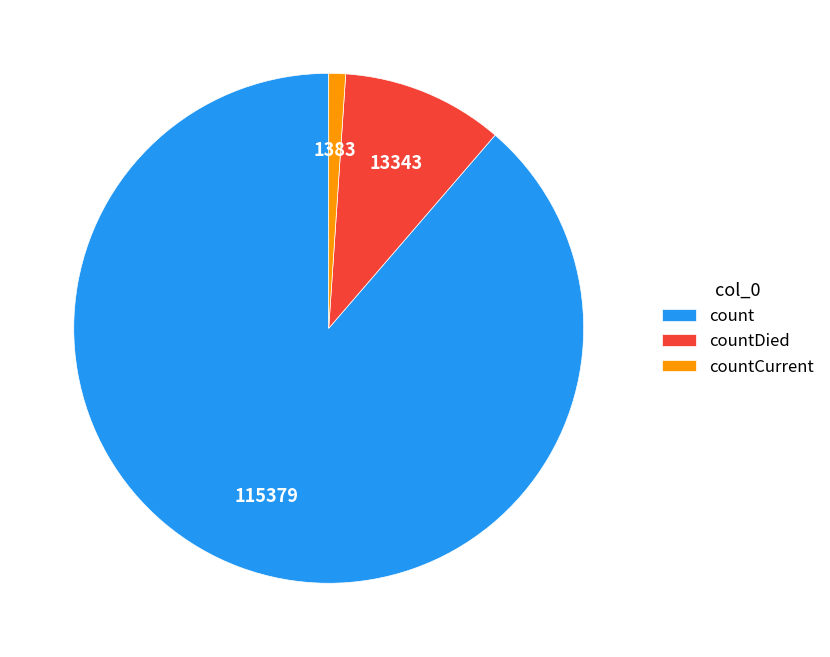

Do count and countDied together represent more than half of the pie?

Yes